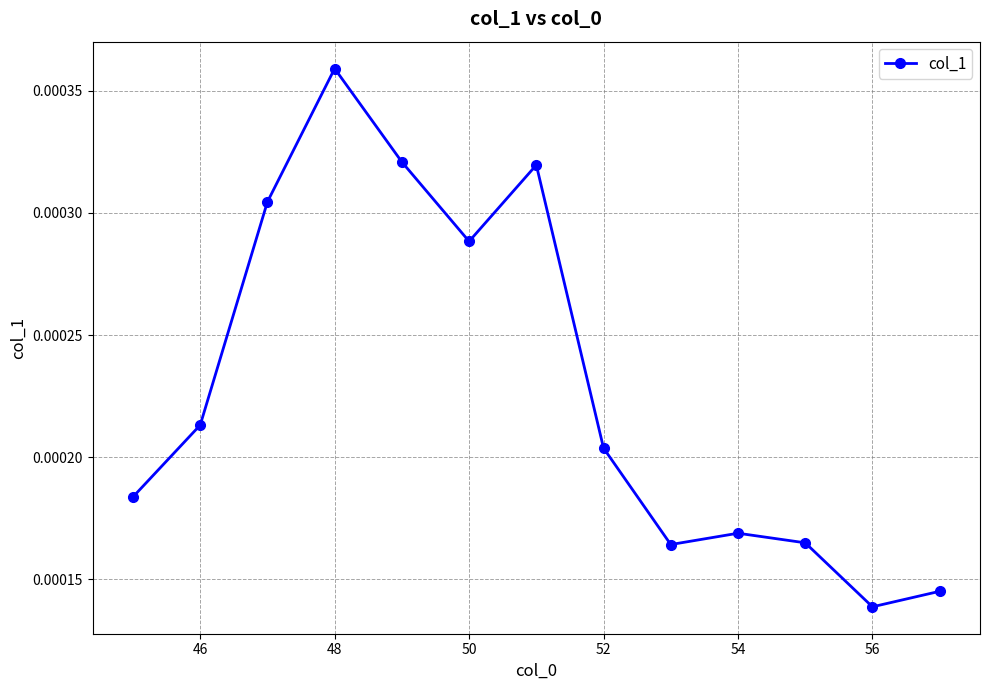

How many interior local valleys (lower than both neighbors) does the data have?

3